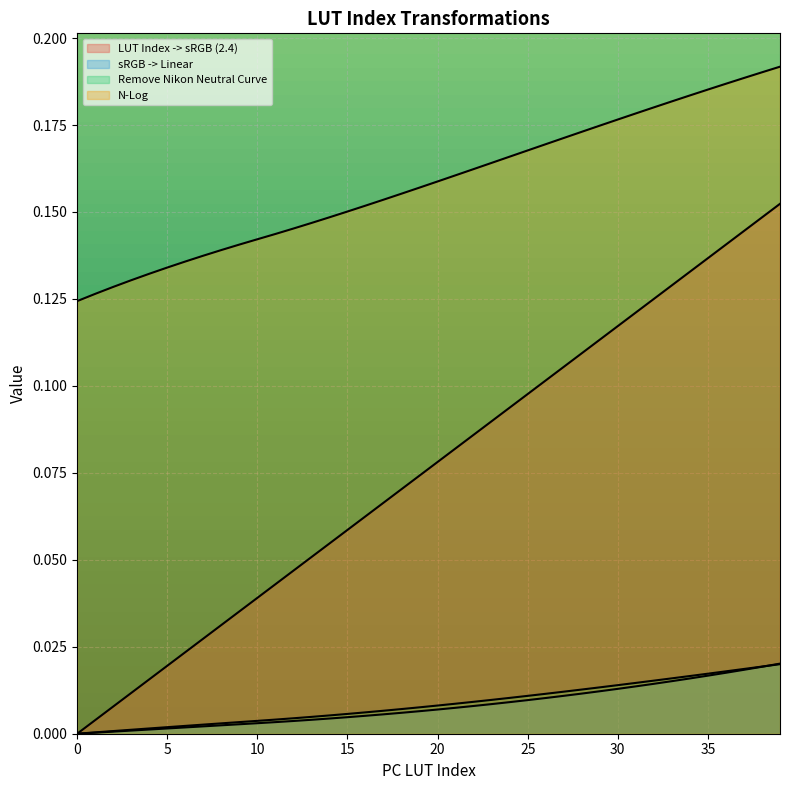

What is the sum of the N-Log values at 21 and 3?

0.3